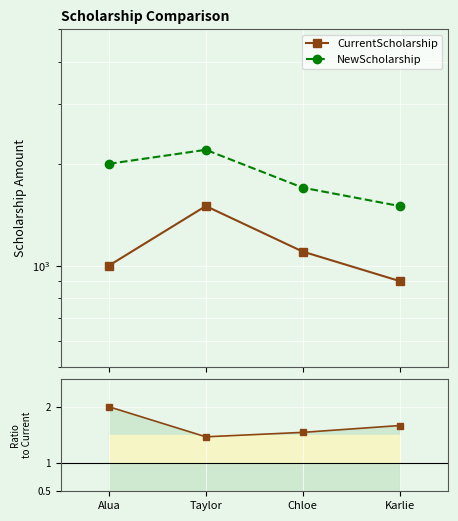

Where is NewScholarship/Current nearest to the value 1?

Taylor